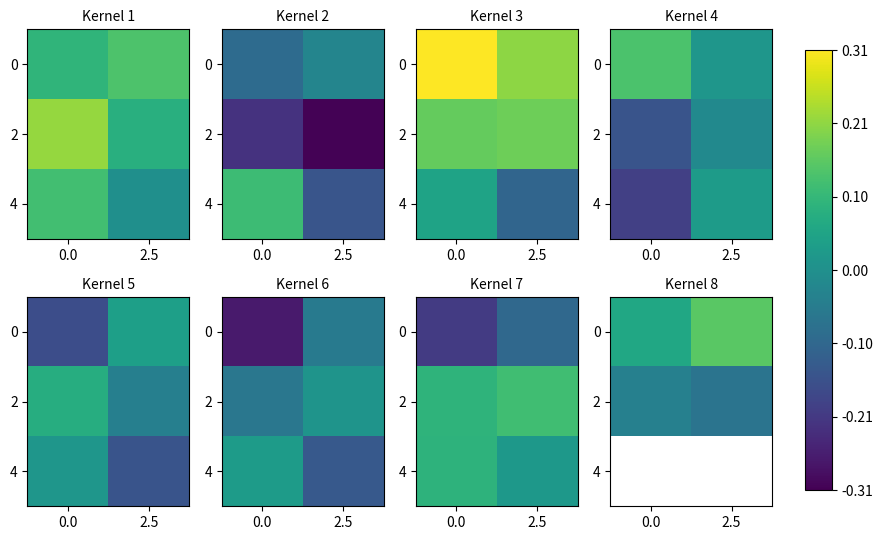

Rank the categories by 4 value from highest to lowest.

0.0, 2.5